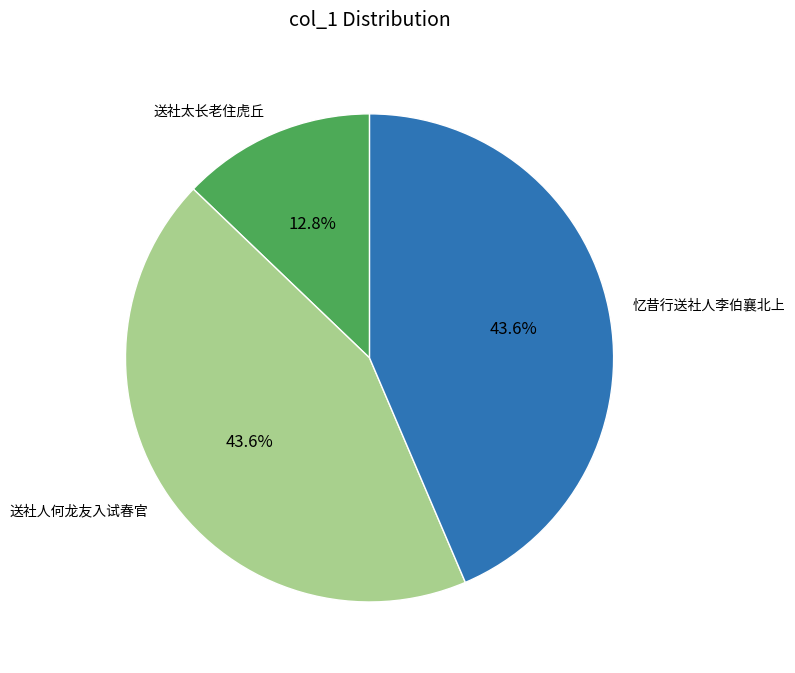

The 送社人何龙友入试春官 slice represents 44% of the pie. True or false?

True